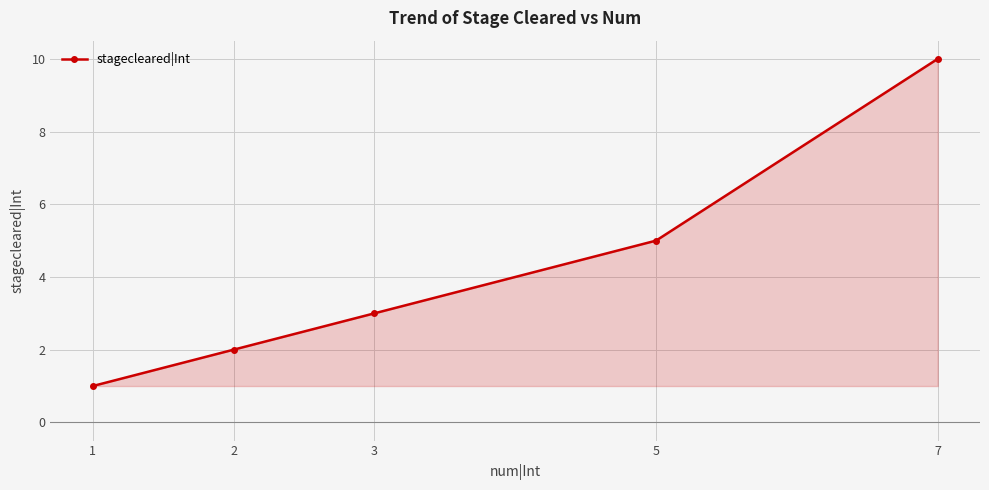

Which has a higher value, 5 or 3?

5